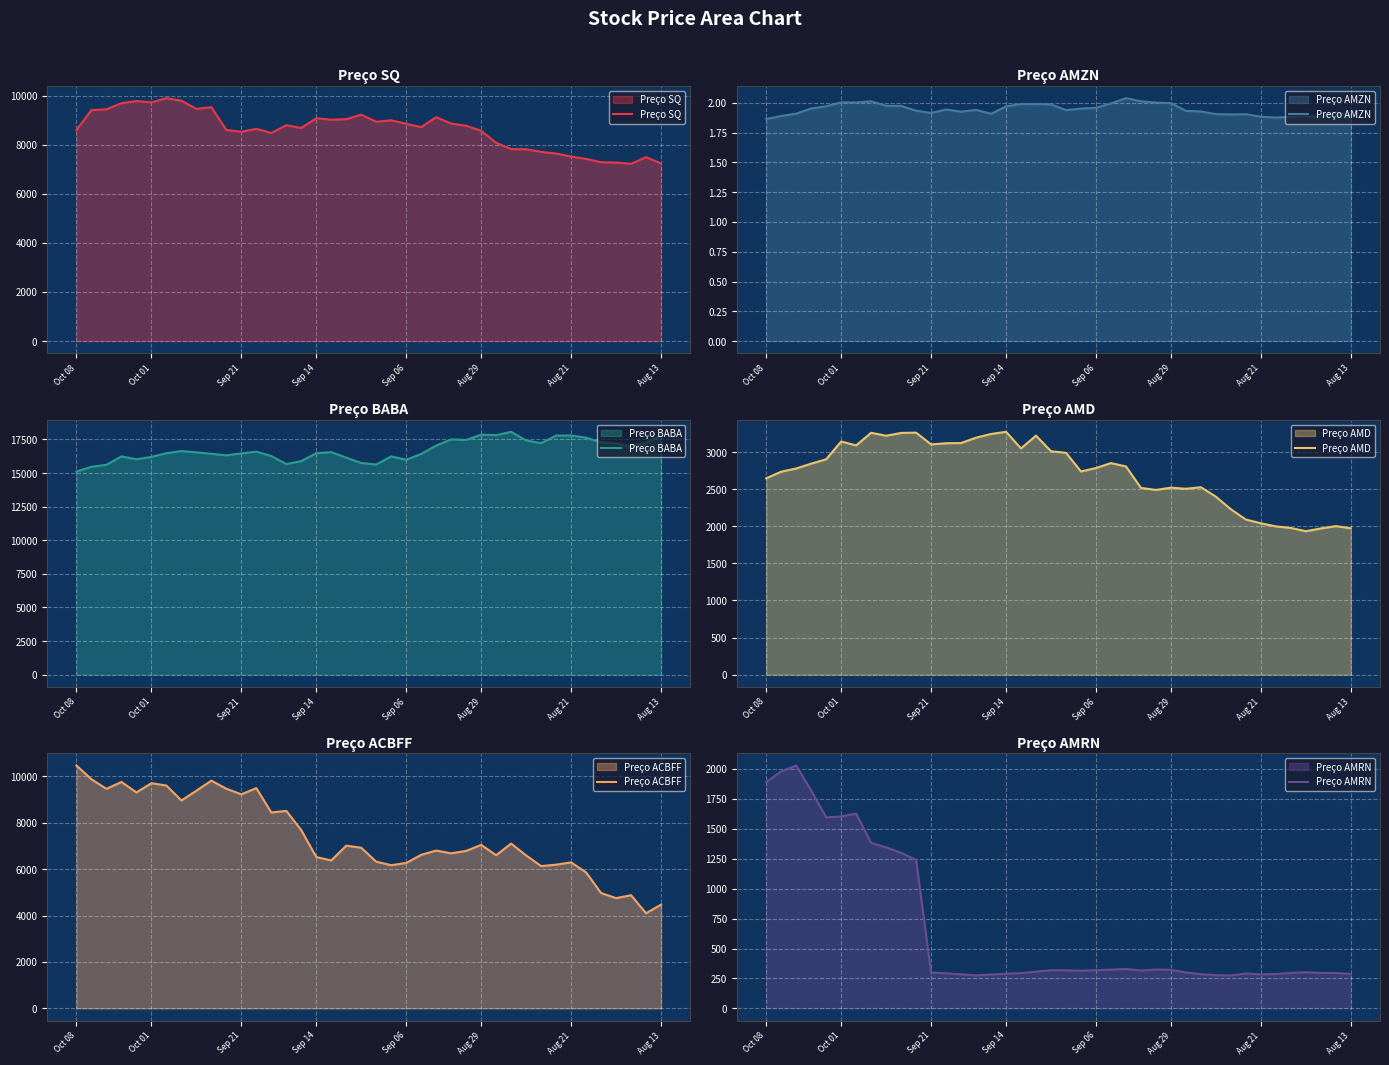

At which label is Preço AMZN closest to 1?

Oct 08